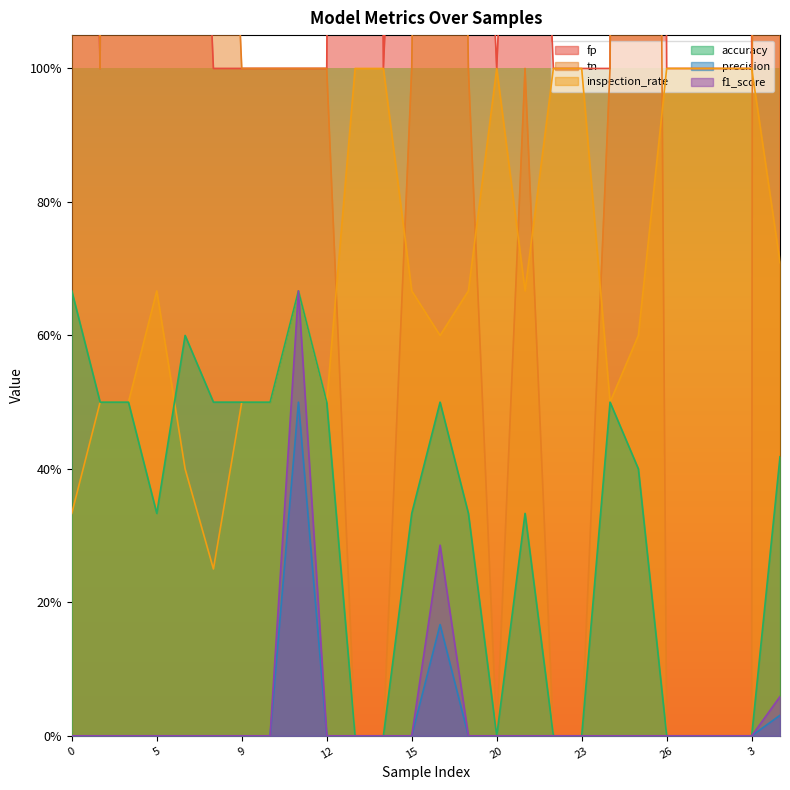

Is it true that tn equals 1.0 at 11?

True